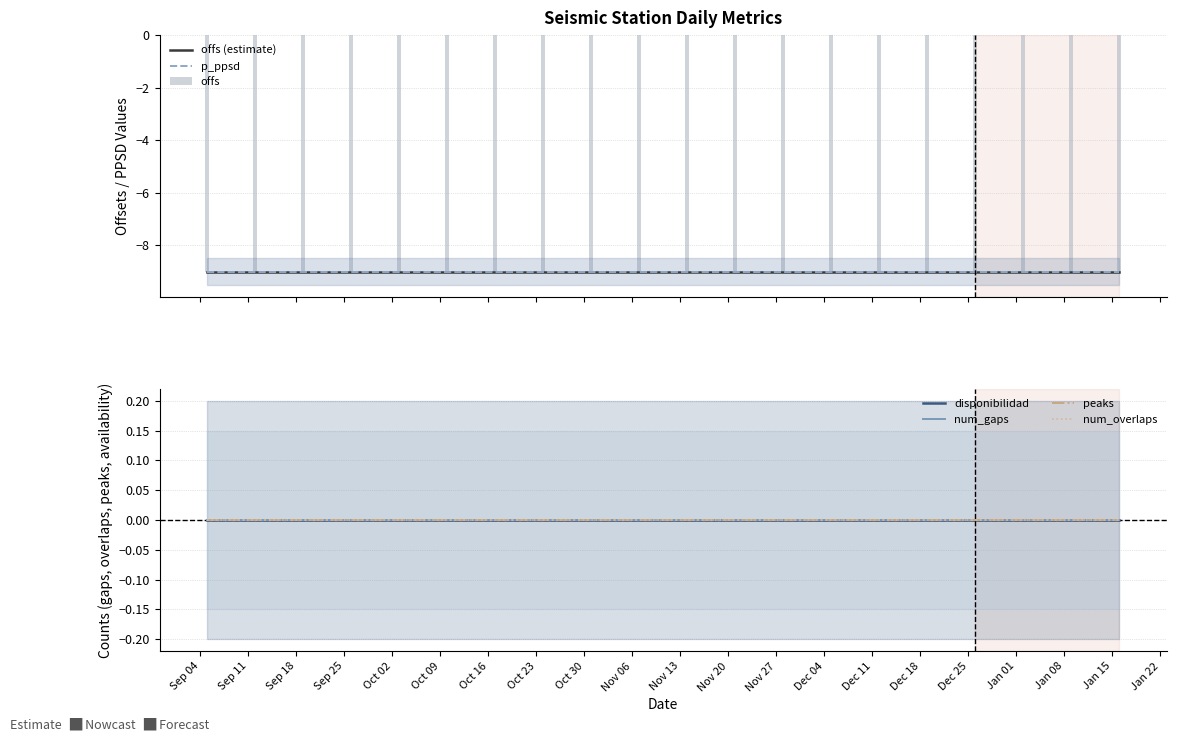

True or false: p_ppsd has a value of -4 at 2024-01-02.

False